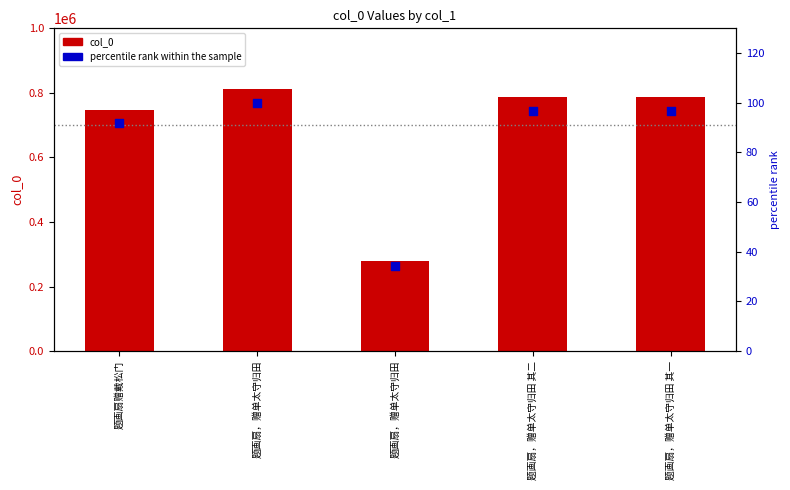

At how many categories does at least one series exceed 561809?

4